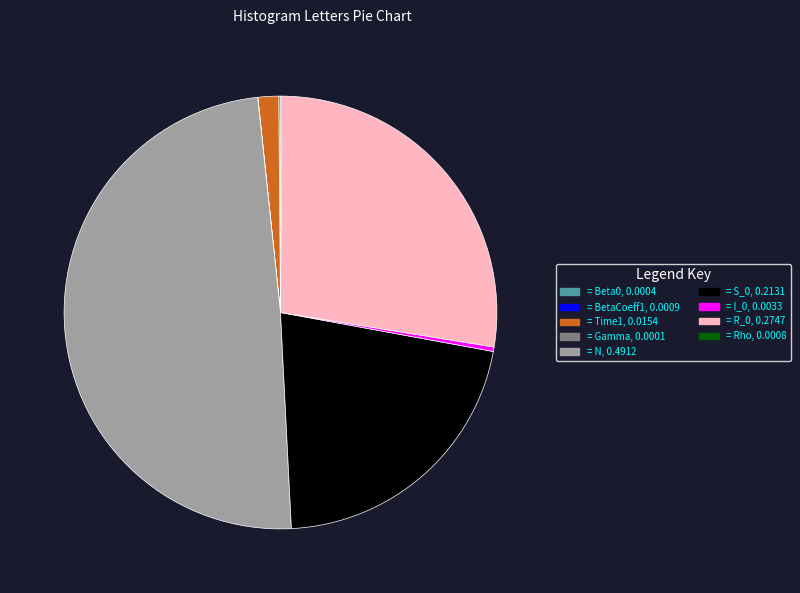

Is there a majority slice in this chart?

No